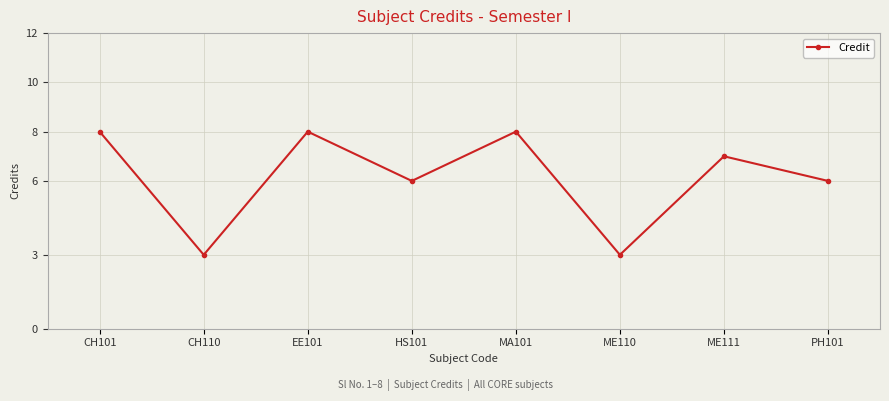

How many data points does each series have?

8